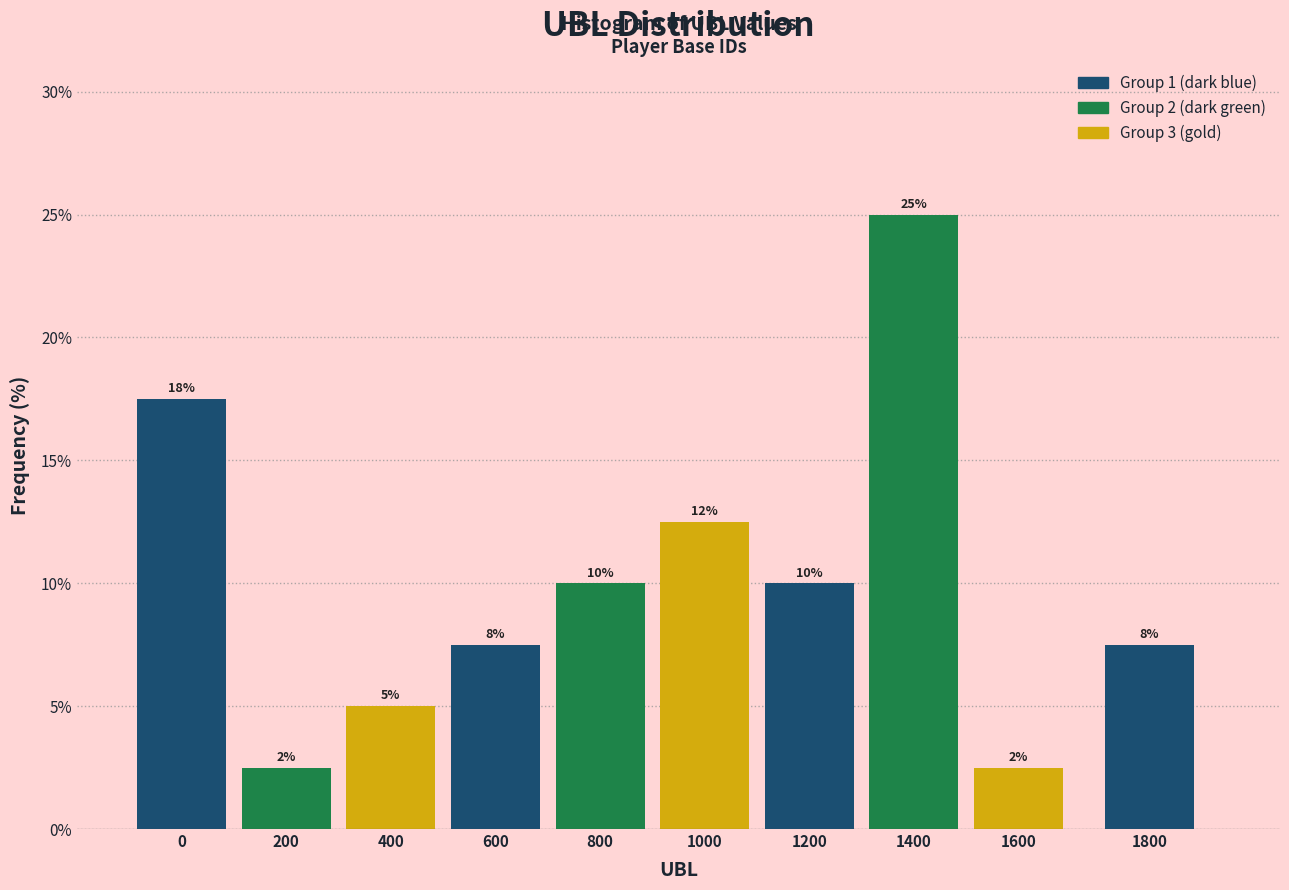

Does the chart contain any negative values?

No